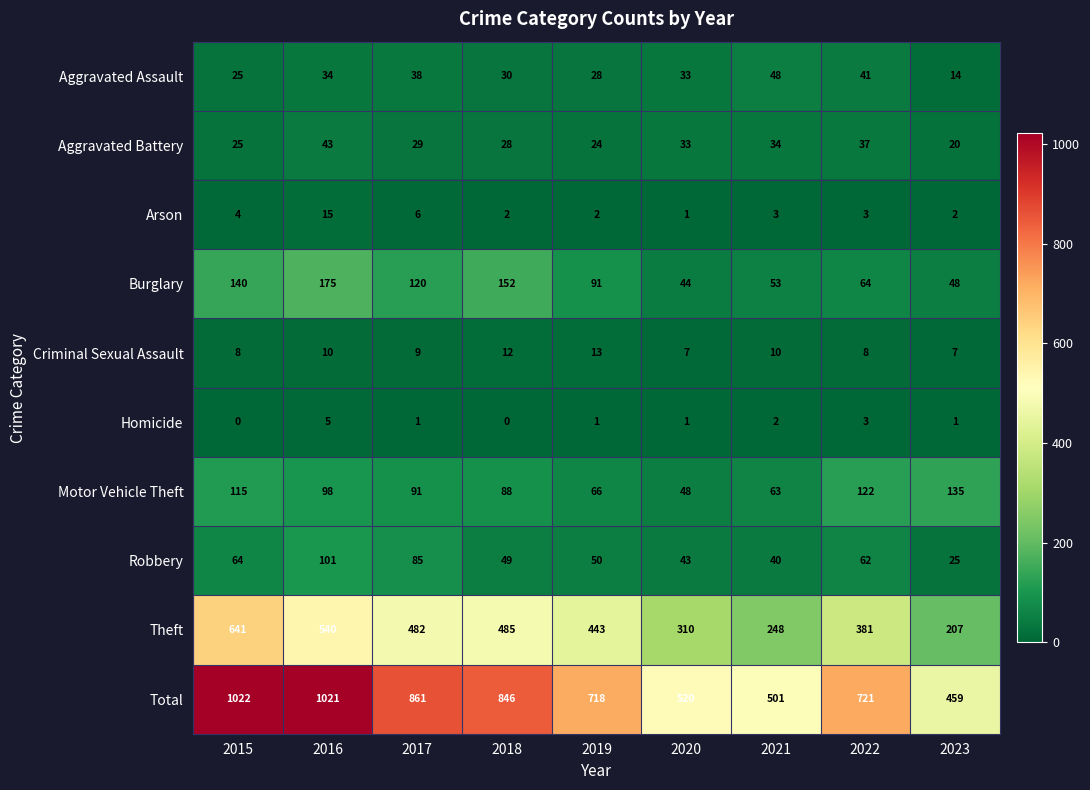

Rank the series at 2021 from lowest to highest value.

Homicide, Arson, Criminal Sexual Assault, Aggravated Battery, Robbery, Aggravated Assault, Burglary, Motor Vehicle Theft, Theft, Total